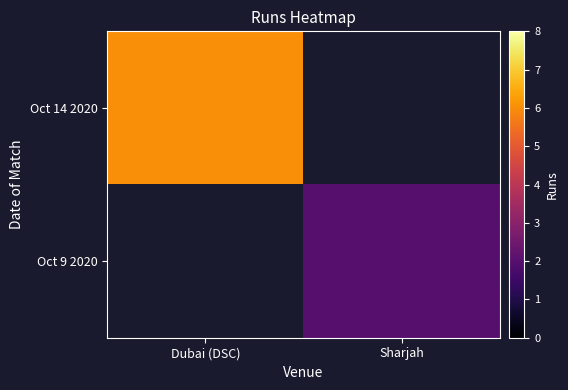

Which has a higher value, Sharjah or Dubai (DSC)?

Dubai (DSC)